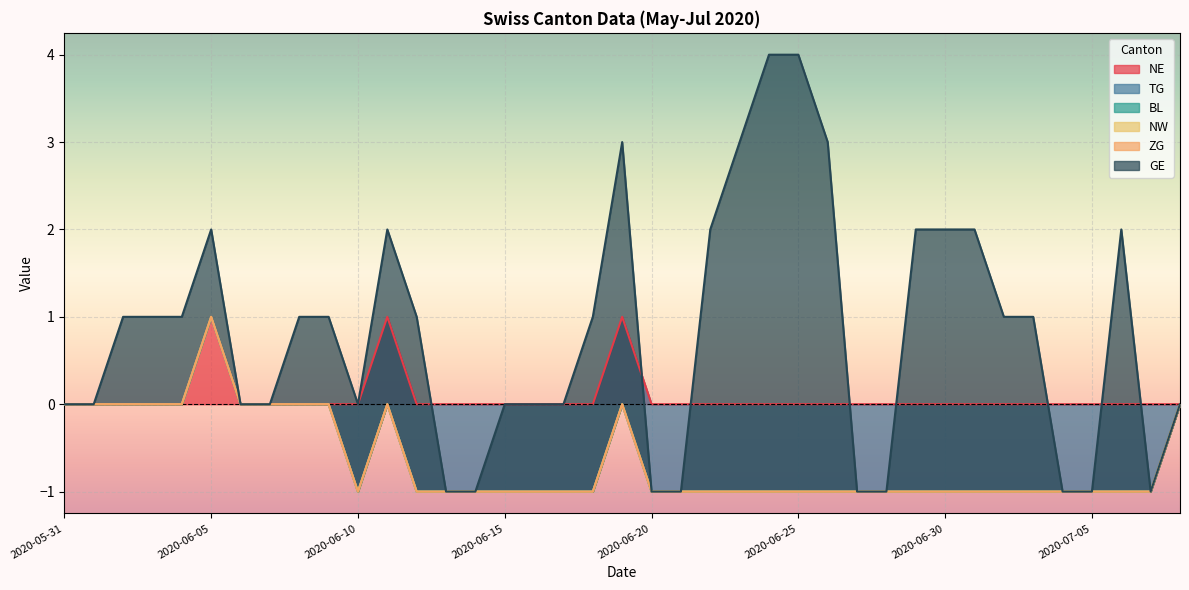

How many lines are shown in the chart?

6